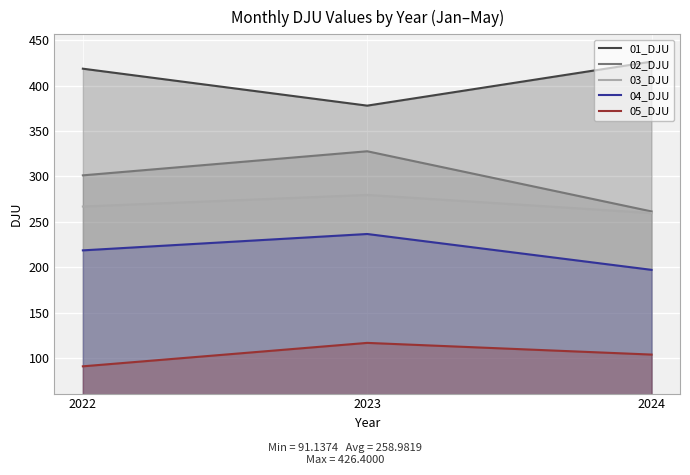

Between 2023 and 2024, which series saw the biggest shift?

02_DJU